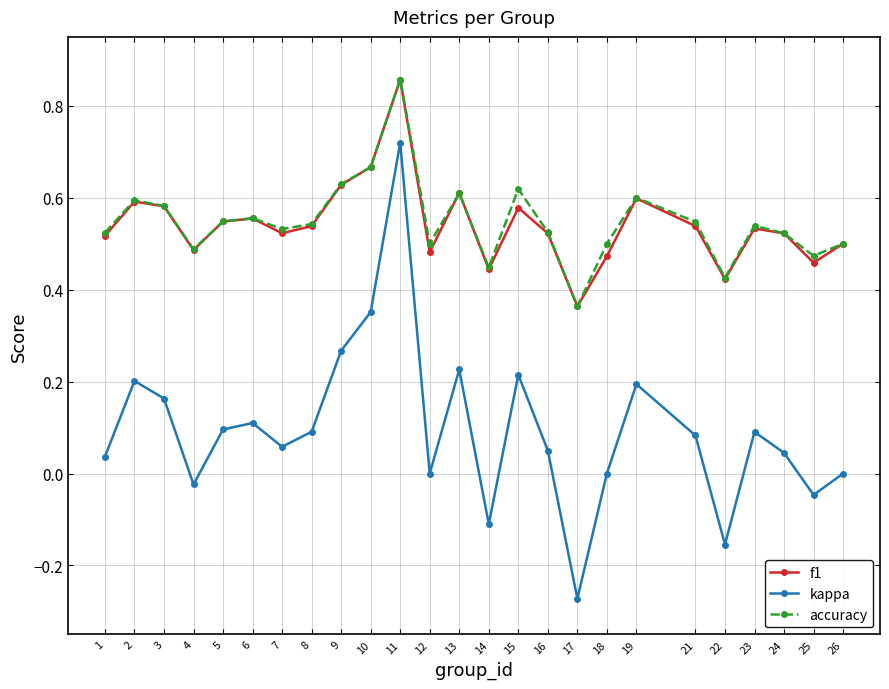

Count the number of data series in this chart.

3